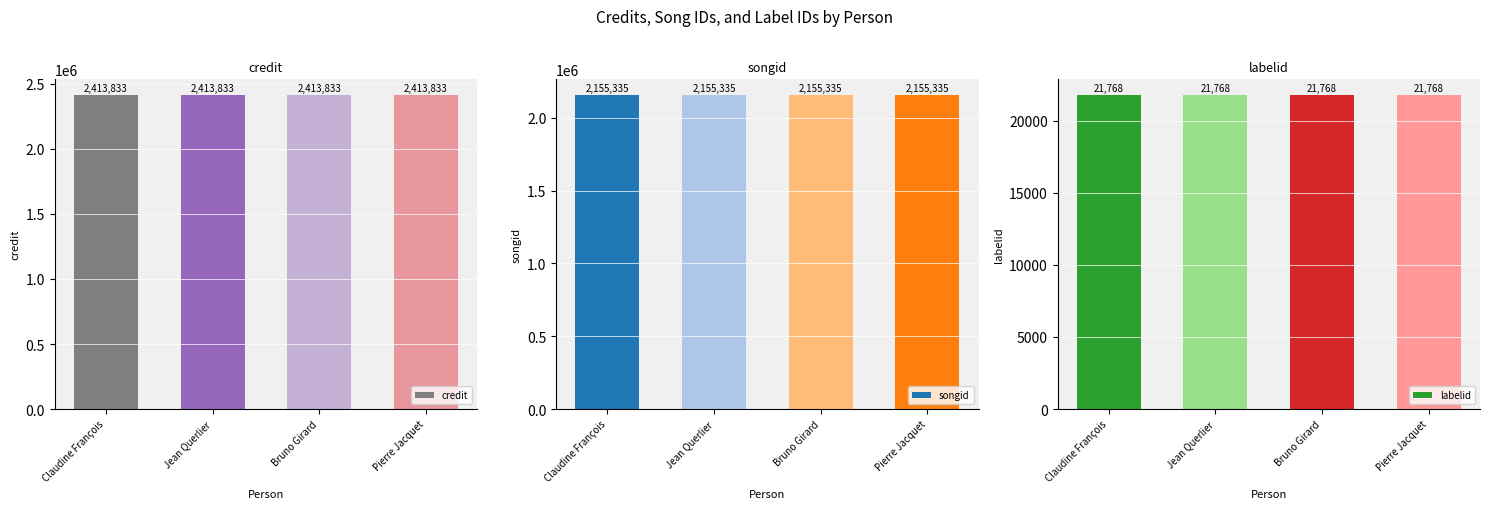

What is the approximate value of songid at Bruno Girard?

2155335